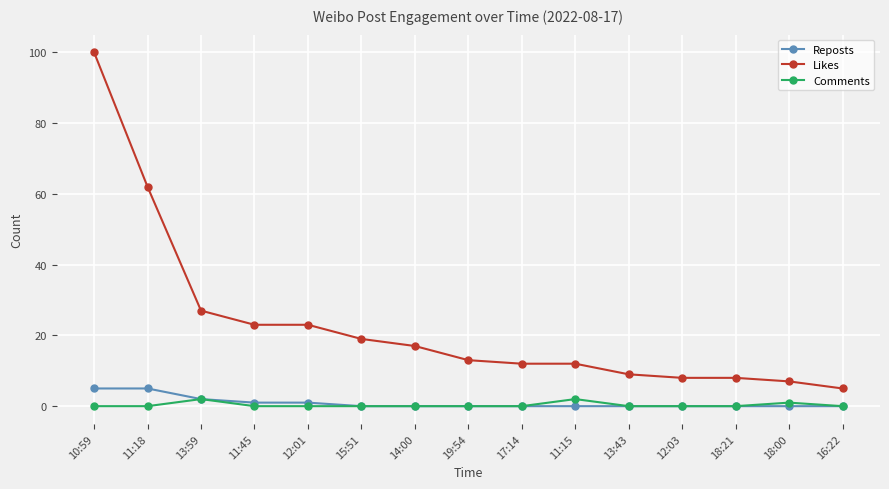

At which category is the sum across all series the highest?

10:59